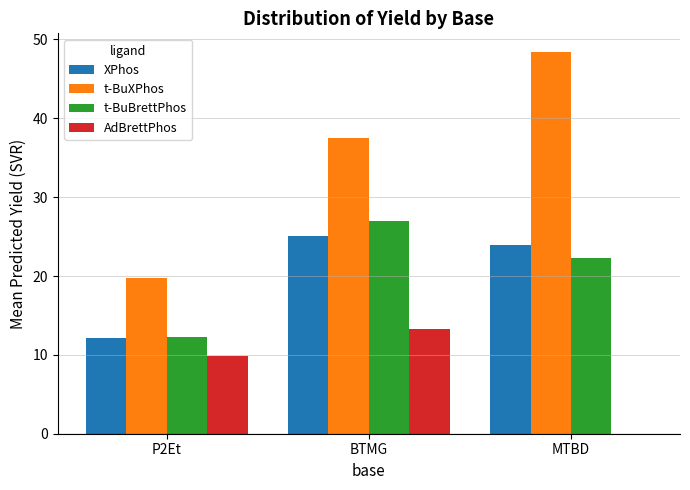

Is it true that t-BuBrettPhos equals 47.8 at BTMG?

False